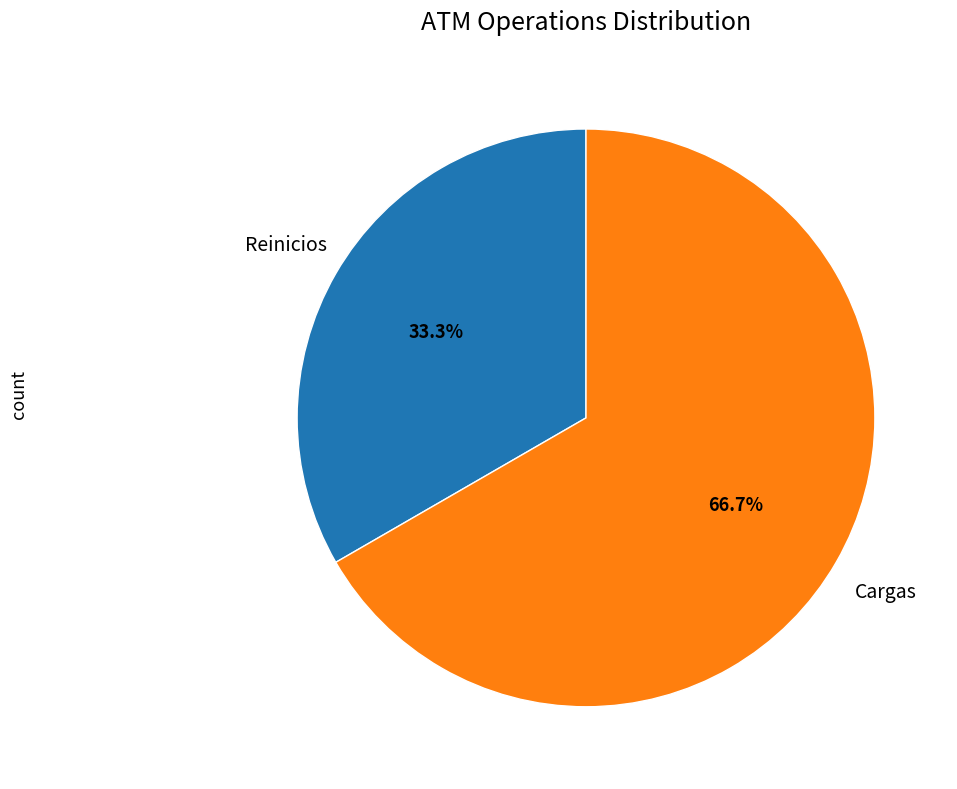

Is there a majority slice in this chart?

Yes